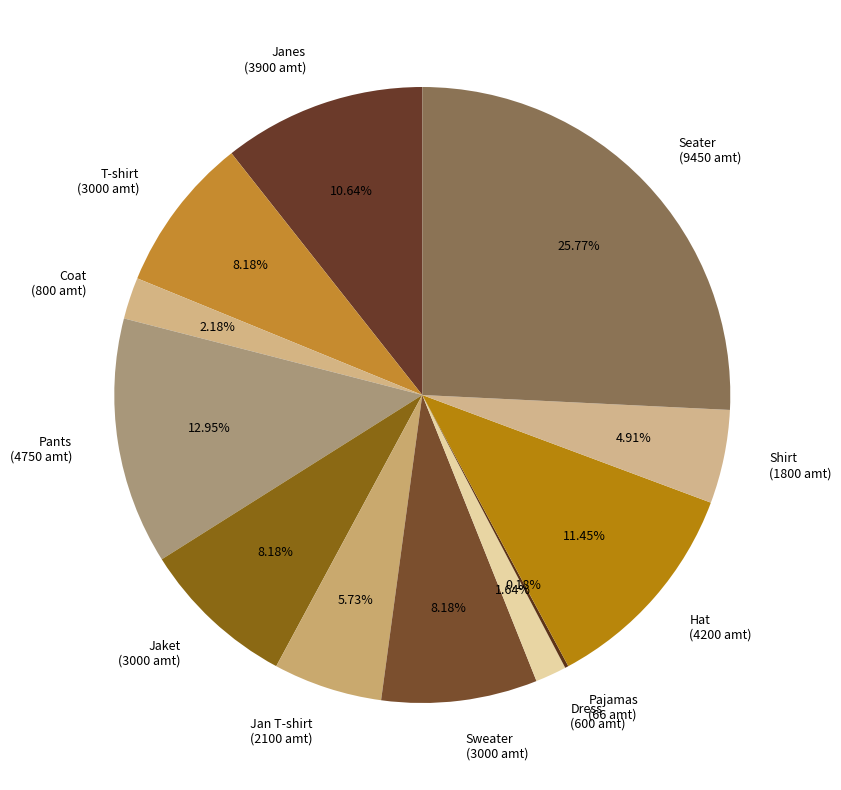

What percentage is the Seater slice, to the nearest percent?

26%